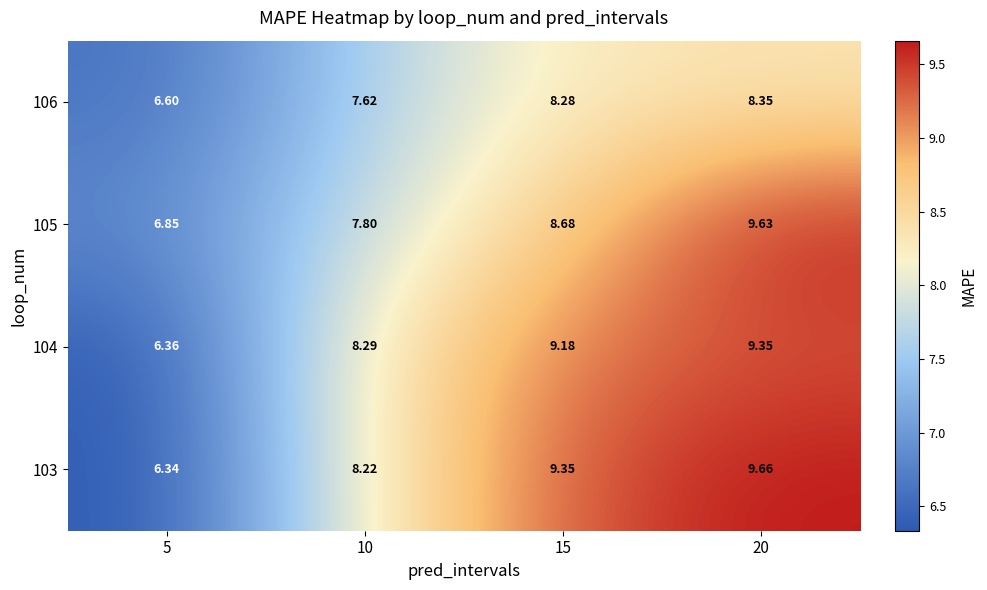

How many distinct data groups are displayed?

4